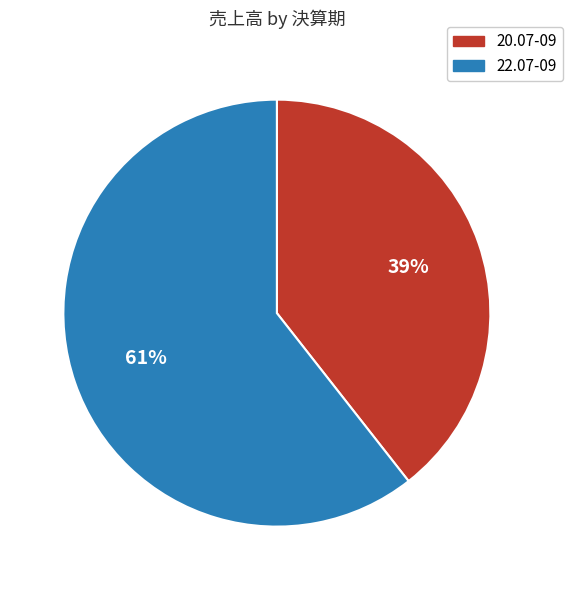

Is there a majority slice in this chart?

Yes